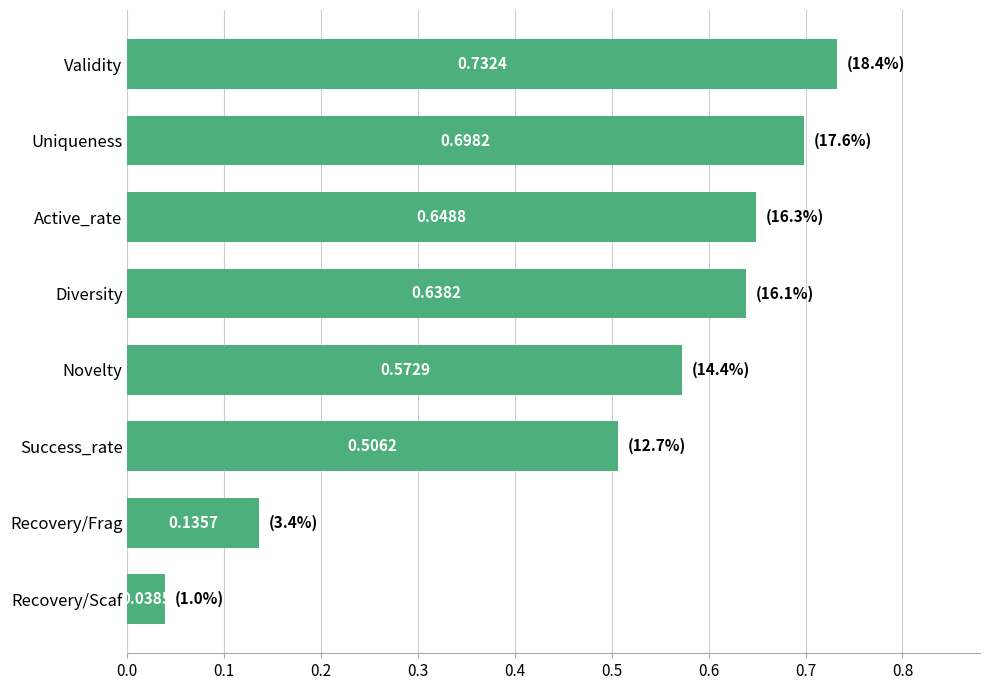

What is the sum of all values?

4.0